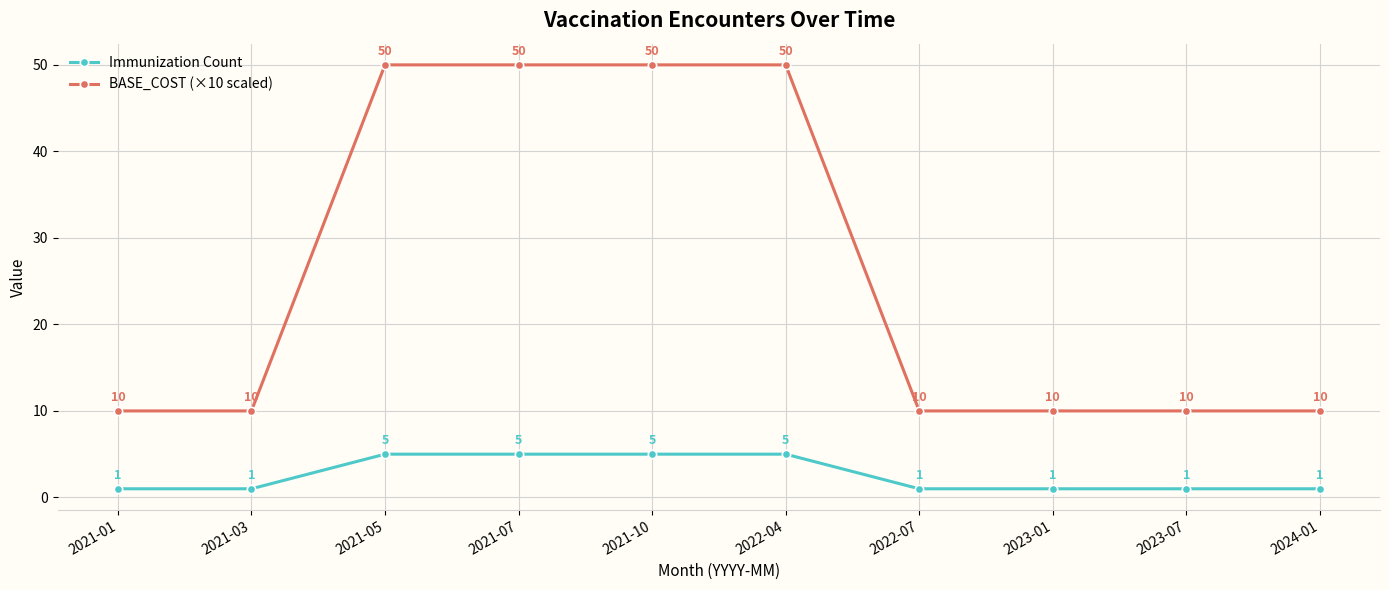

What is the value of the BASE_COST (×10 scaled) point at the 8th from the left?

10